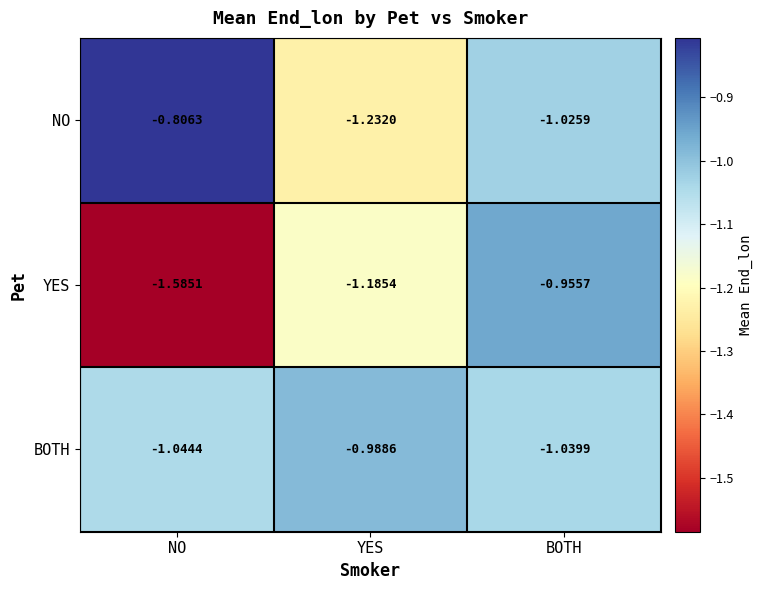

What is the spread (max minus min) of values at NO?

0.8